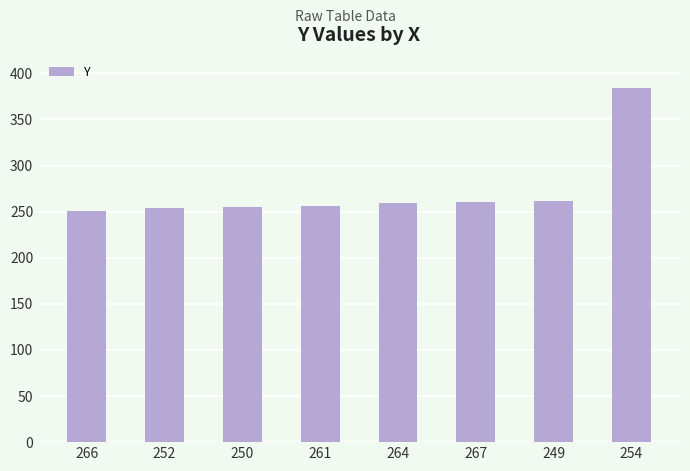

Is it true that the value at 261 is 256?

True